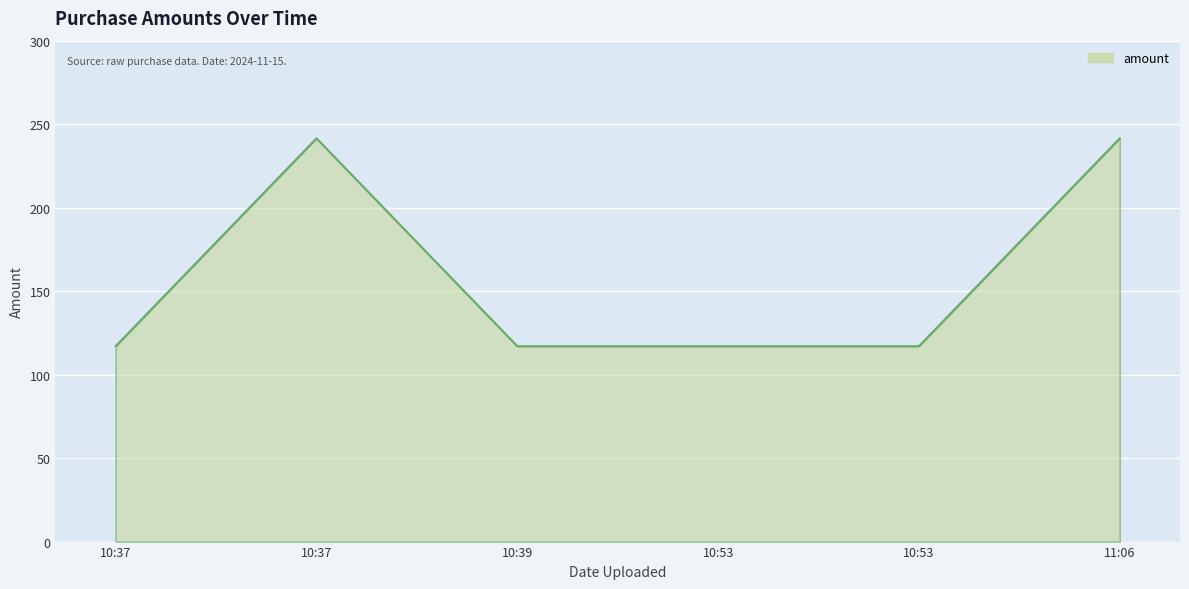

List the labels in order of value, smallest first.

10:37, 10:39, 10:53, 10:53, 10:37, 11:06